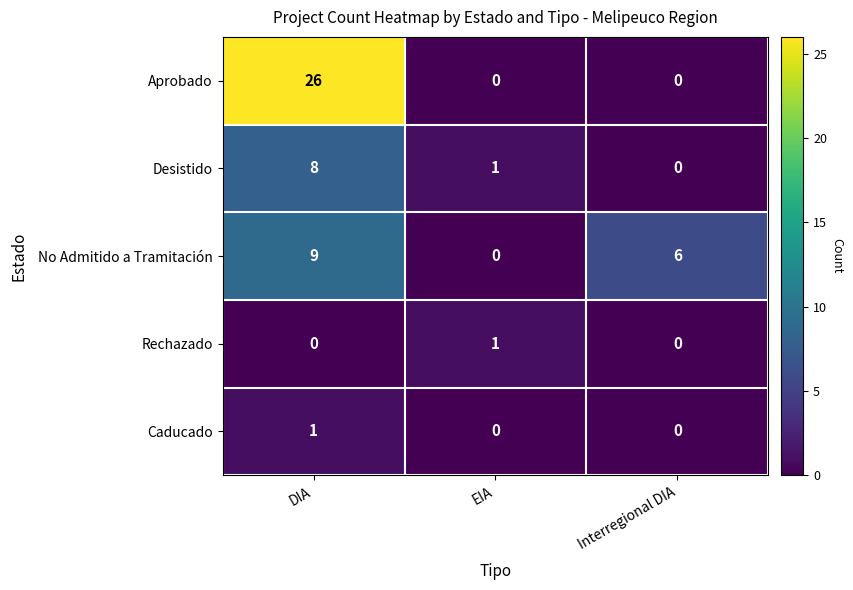

At which category is the sum across all series the highest?

DIA